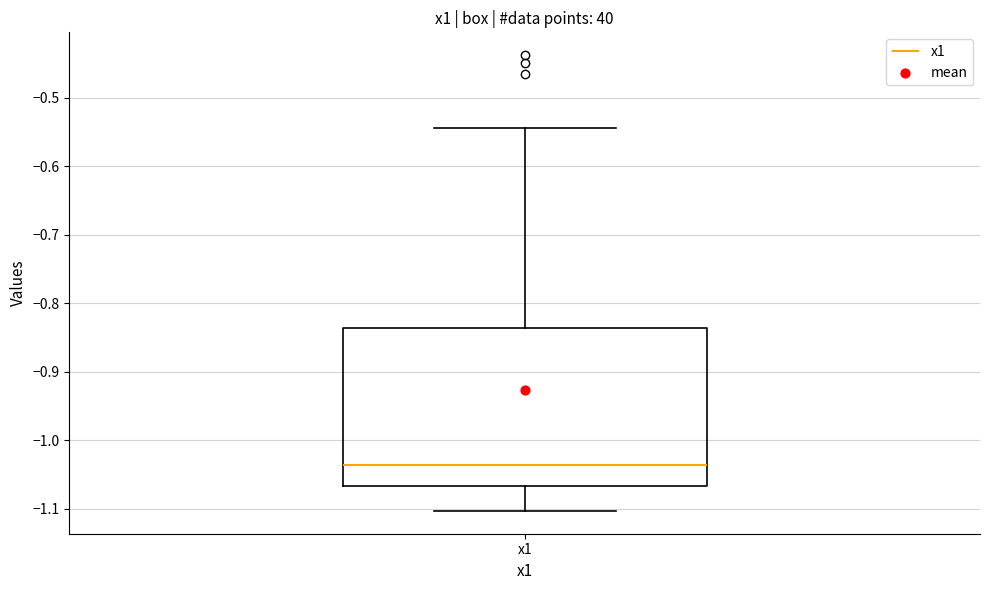

Read this box plot against the y-axis: the position of the median line, the range covered by the box, and the ends of both whiskers. The values are not printed on the chart, so give them approximately, as read against the axis.

median -1.04, box -1.07 to -0.84, whiskers -1.10 to -0.54